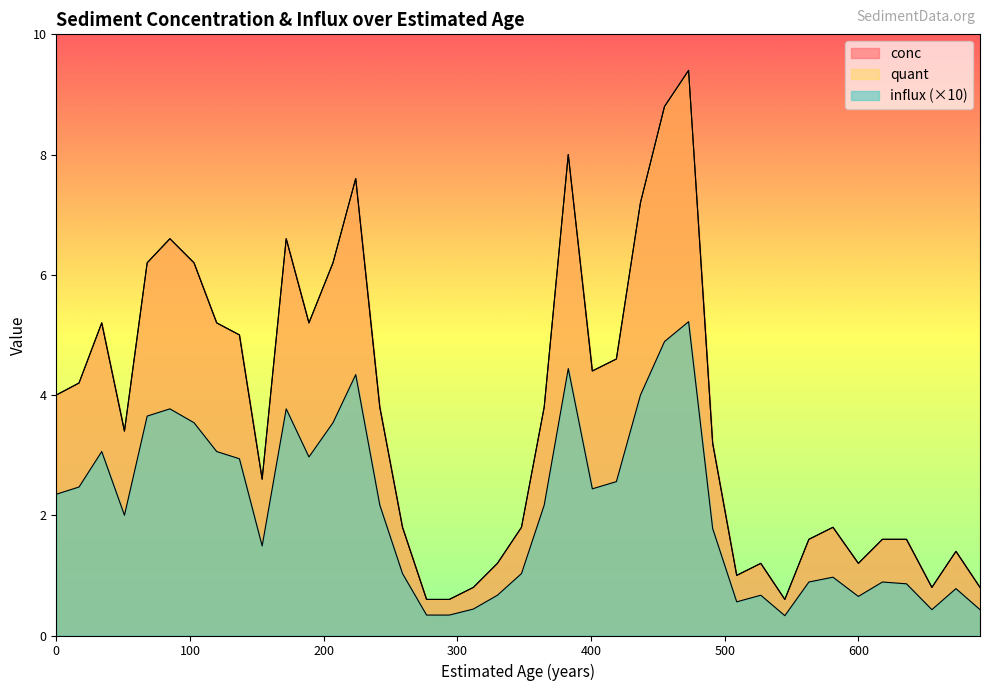

Does the chart have visible grid lines?

No